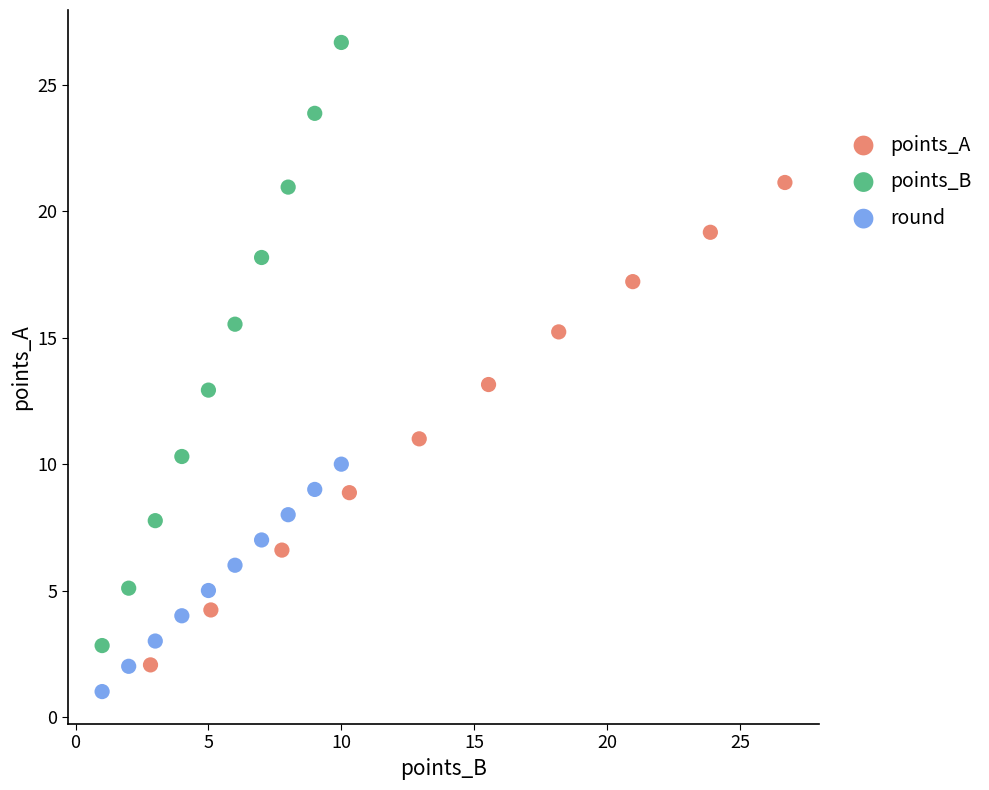

Which series has the largest Y range (max minus min)?

points_B